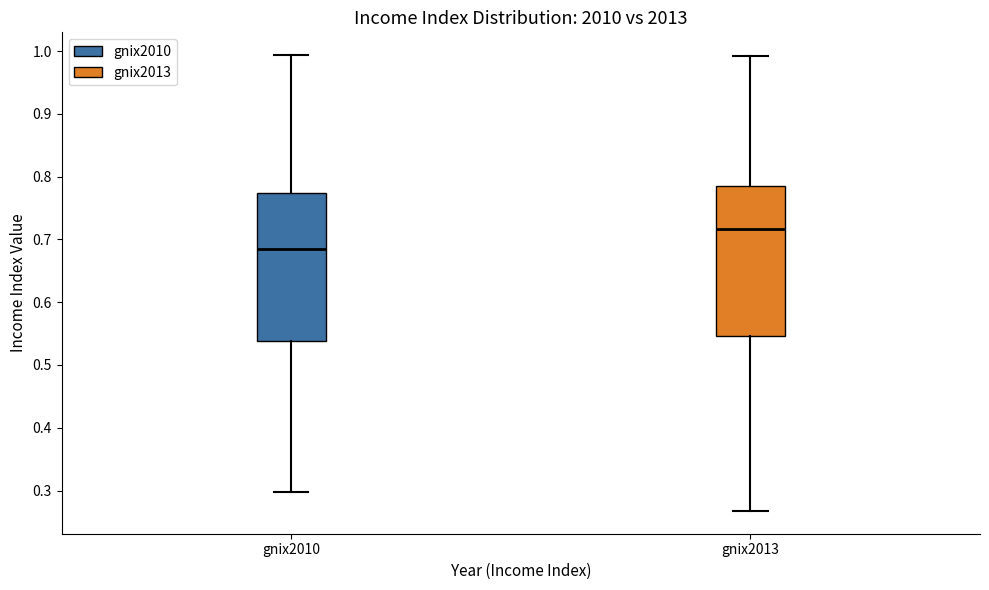

Reading left to right, transcribe this box plot: for each box, give where its median line is, the range the box spans, and where its two whiskers end, as read against the y-axis. The values are not printed on the chart, so give them approximately, as read against the axis.

gnix2010: median 0.68, box 0.54 to 0.77, whiskers 0.30 to 0.99
gnix2013: median 0.72, box 0.55 to 0.78, whiskers 0.27 to 0.99